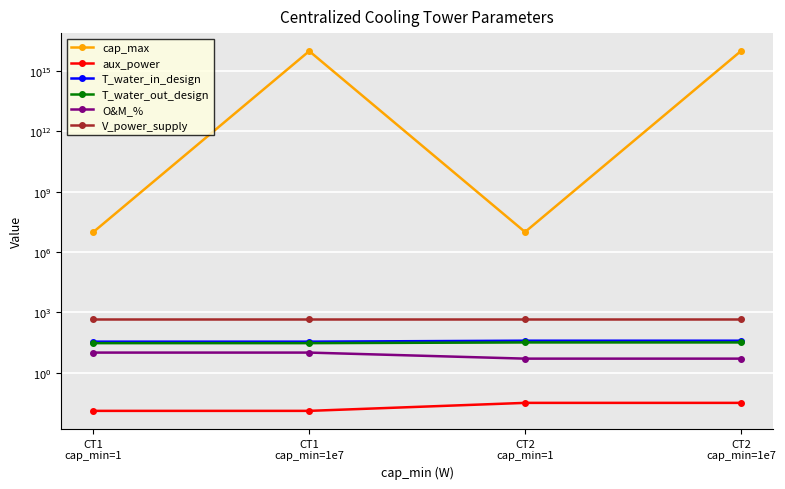

True or false: T_water_out_design has more than 1 points higher than both neighbors.

False